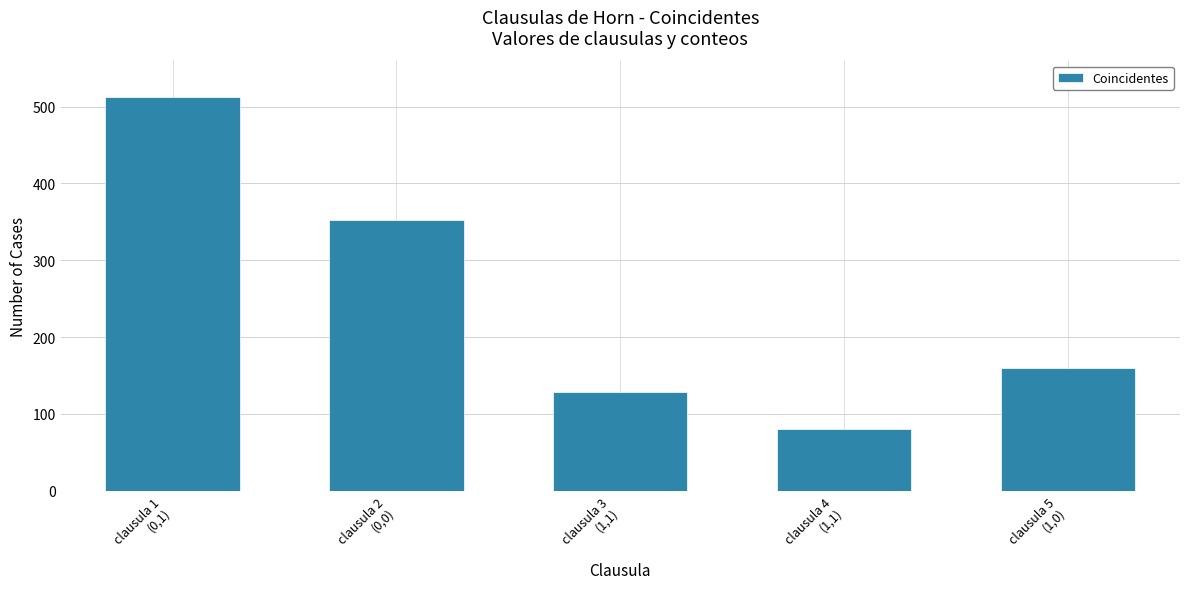

What is the sum of all values?

1232